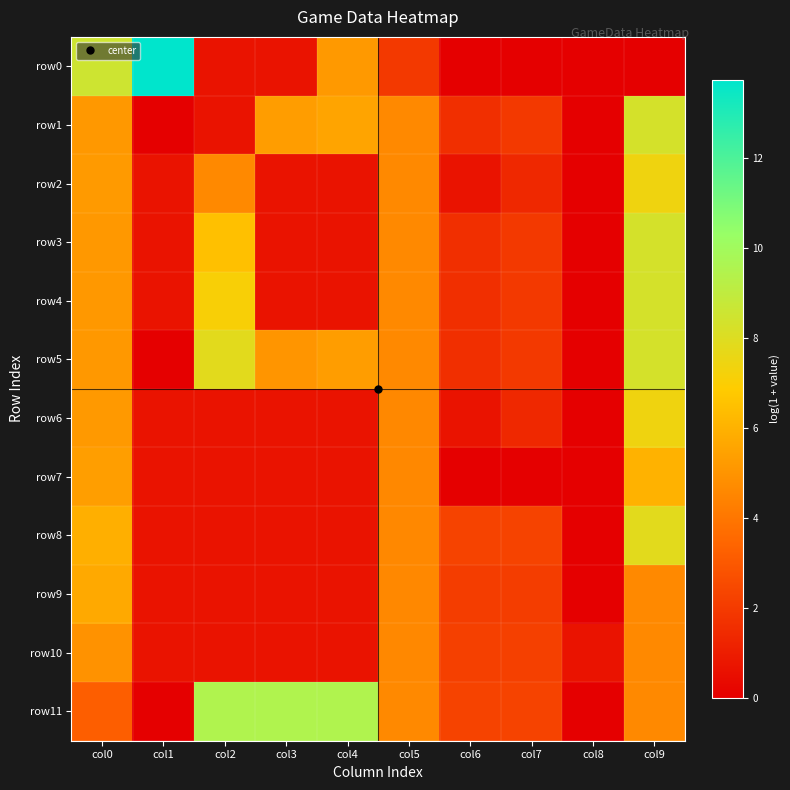

Reading right to left, transcribe all the data shown in this chart.

row0: col9=0.0	col8=0.0	col7=0.0	col6=0.0	col5=1.9	col4=5.2	col3=0.7	col2=0.7	col1=13.7	col0=8.5
row1: col9=8.3	col8=0.0	col7=1.9	col6=1.6	col5=4.6	col4=5.5	col3=5.3	col2=0.7	col1=0.0	col0=5.1
row2: col9=7.4	col8=0.0	col7=1.4	col6=0.7	col5=4.6	col4=0.7	col3=0.7	col2=4.6	col1=0.7	col0=5.2
row3: col9=8.3	col8=0.0	col7=1.9	col6=1.6	col5=4.6	col4=0.7	col3=0.7	col2=6.5	col1=0.7	col0=5.1
row4: col9=8.3	col8=0.0	col7=1.9	col6=1.6	col5=4.6	col4=0.7	col3=0.7	col2=7.1	col1=0.7	col0=5.1
row5: col9=8.3	col8=0.0	col7=1.9	col6=1.6	col5=4.6	col4=5.3	col3=5.0	col2=7.8	col1=0.0	col0=5.1
row6: col9=7.4	col8=0.0	col7=1.4	col6=0.7	col5=4.6	col4=0.7	col3=0.7	col2=0.7	col1=0.7	col0=5.2
row7: col9=6.0	col8=0.0	col7=0.0	col6=0.0	col5=4.6	col4=0.7	col3=0.7	col2=0.7	col1=0.7	col0=5.4
row8: col9=7.8	col8=0.0	col7=2.3	col6=2.3	col5=4.6	col4=0.7	col3=0.7	col2=0.7	col1=0.7	col0=5.9
row9: col9=4.6	col8=0.0	col7=2.1	col6=2.1	col5=4.6	col4=0.7	col3=0.7	col2=0.7	col1=0.7	col0=5.7
row10: col9=4.6	col8=0.7	col7=2.2	col6=2.2	col5=4.6	col4=0.7	col3=0.7	col2=0.7	col1=0.7	col0=4.9
row11: col9=4.6	col8=0.0	col7=2.3	col6=2.3	col5=4.6	col4=9.5	col3=9.5	col2=9.5	col1=0.0	col0=3.2